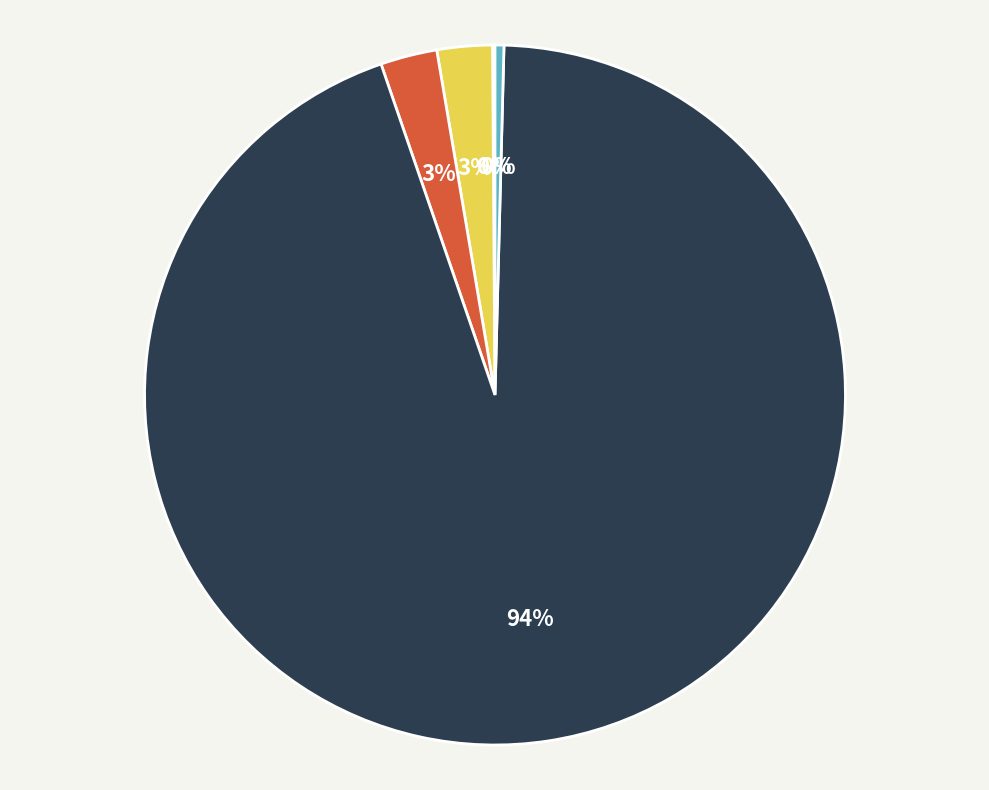

Is the sum of Inference Time and MAPE greater than half?

No